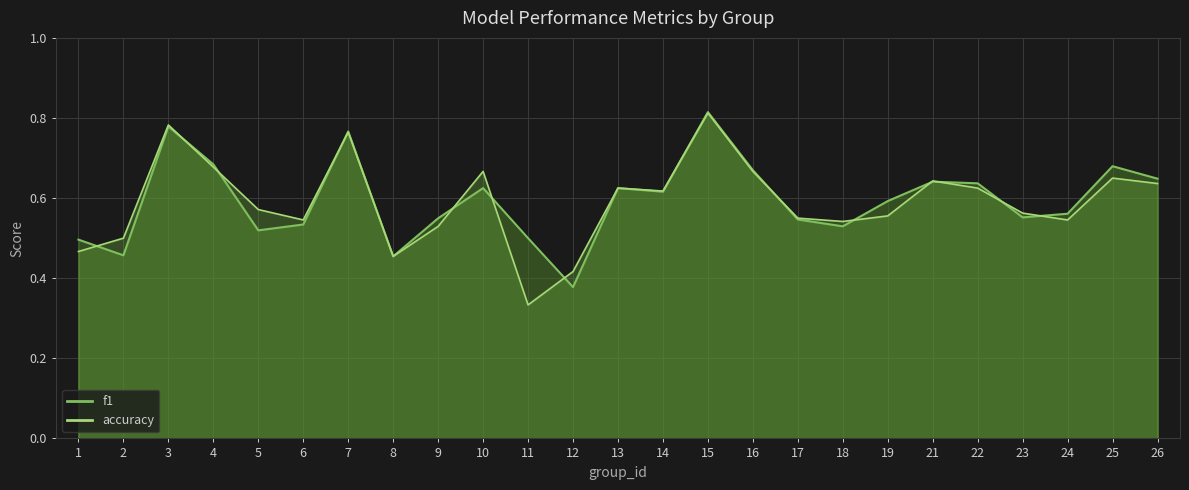

Is the value of accuracy at 7 greater than the value of f1 at 24?

Yes